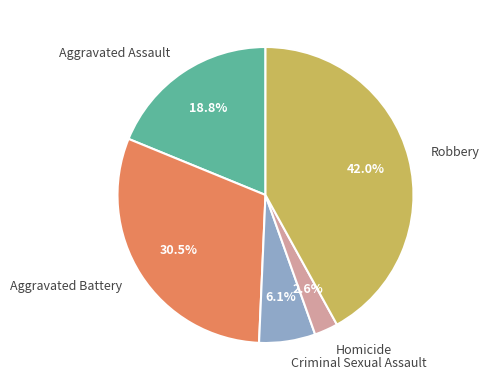

Rank the categories by value from highest to lowest.

Robbery, Aggravated Battery, Aggravated Assault, Criminal Sexual Assault, Homicide